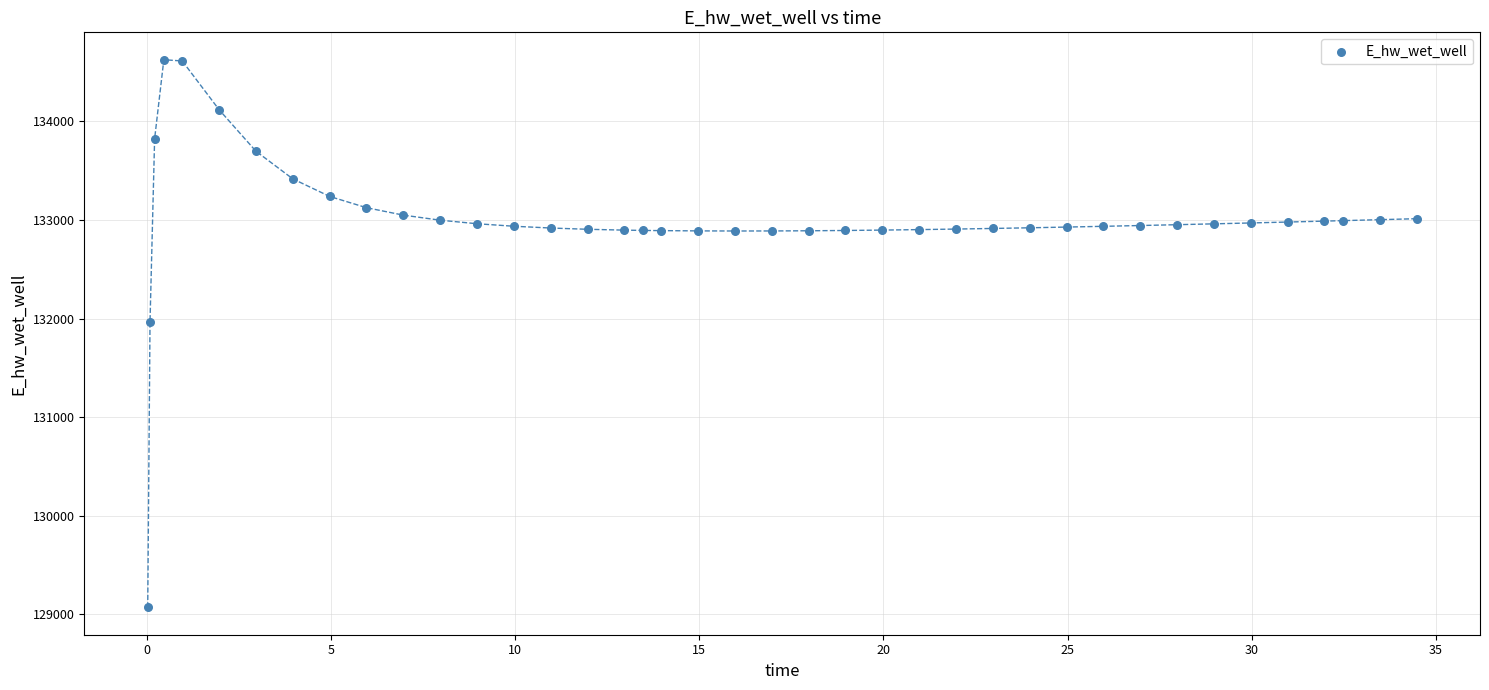

What Y value in the scatter plot is closest to 131848?

131969.4